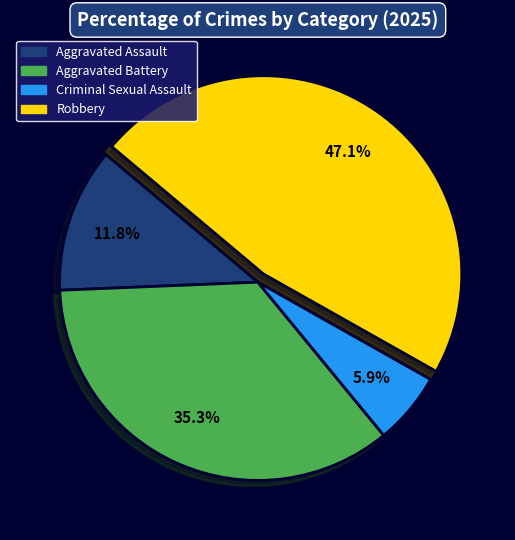

How much of the chart is everything except Aggravated Battery?

64.7%